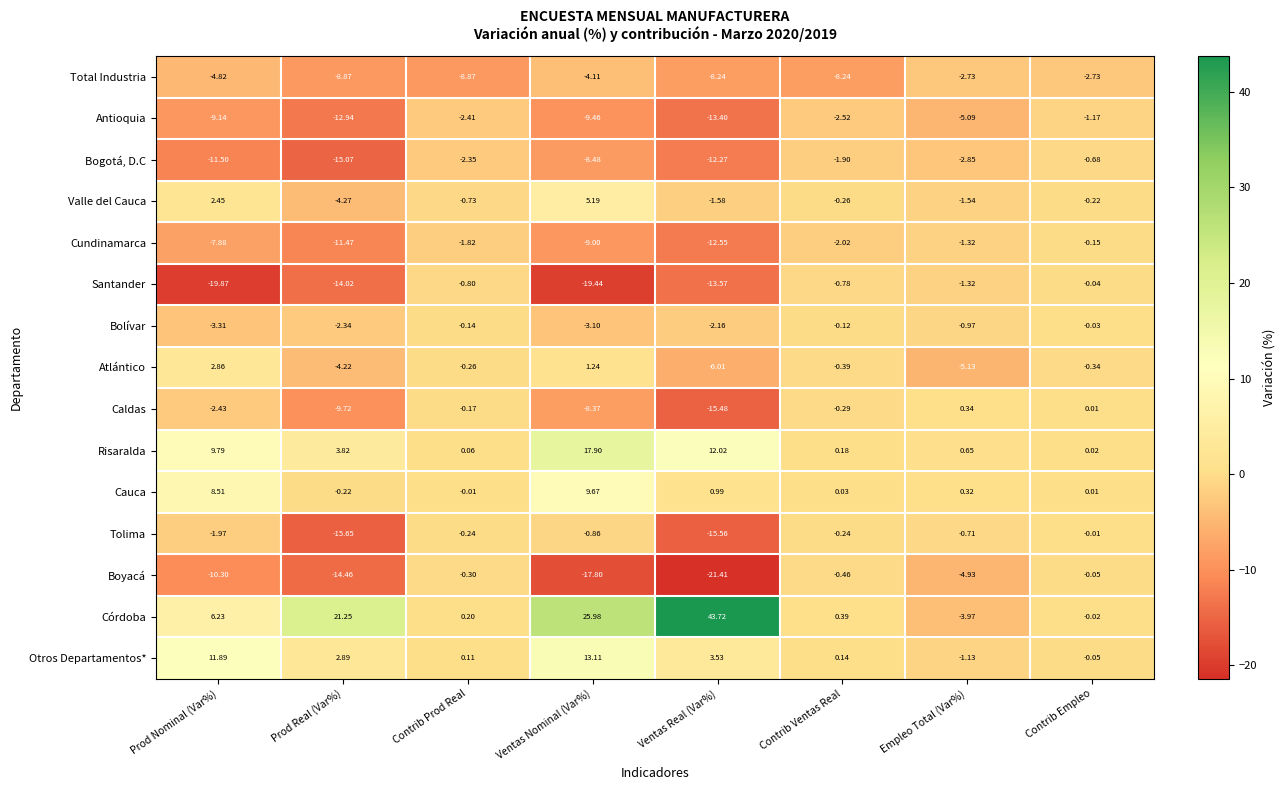

At which label does Cundinamarca first exceed -2?

Contrib Prod Real